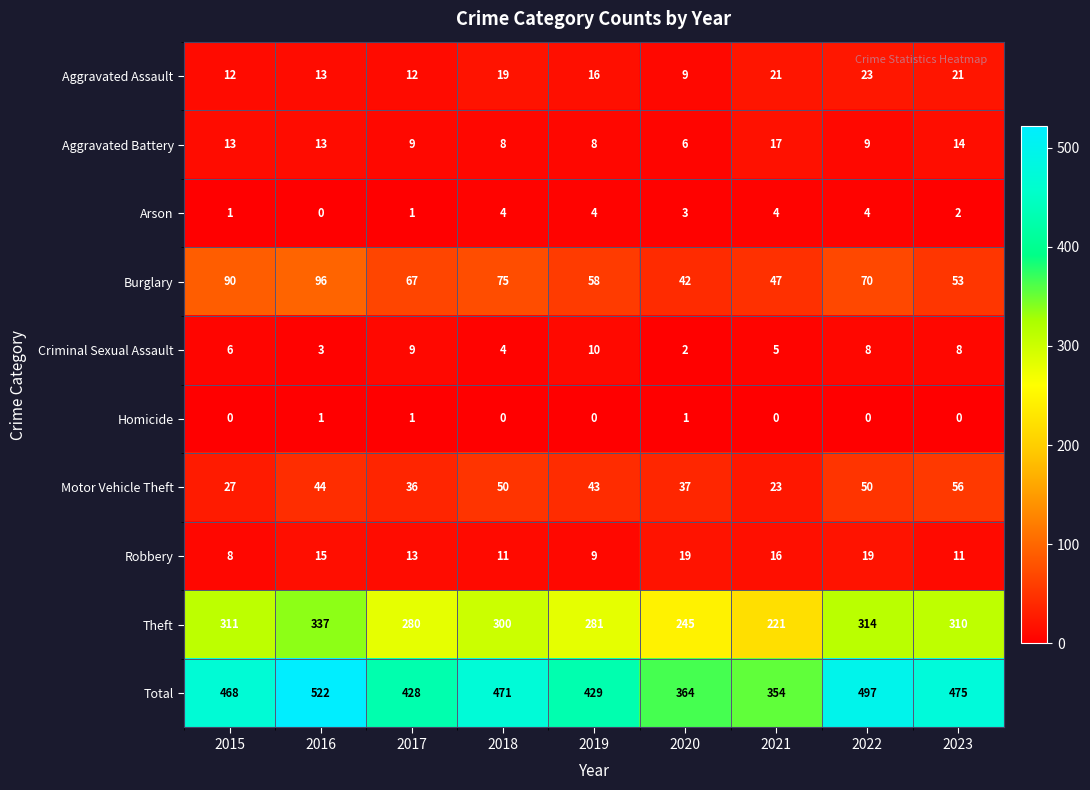

What is the spread (max minus min) of values at 2018?

471